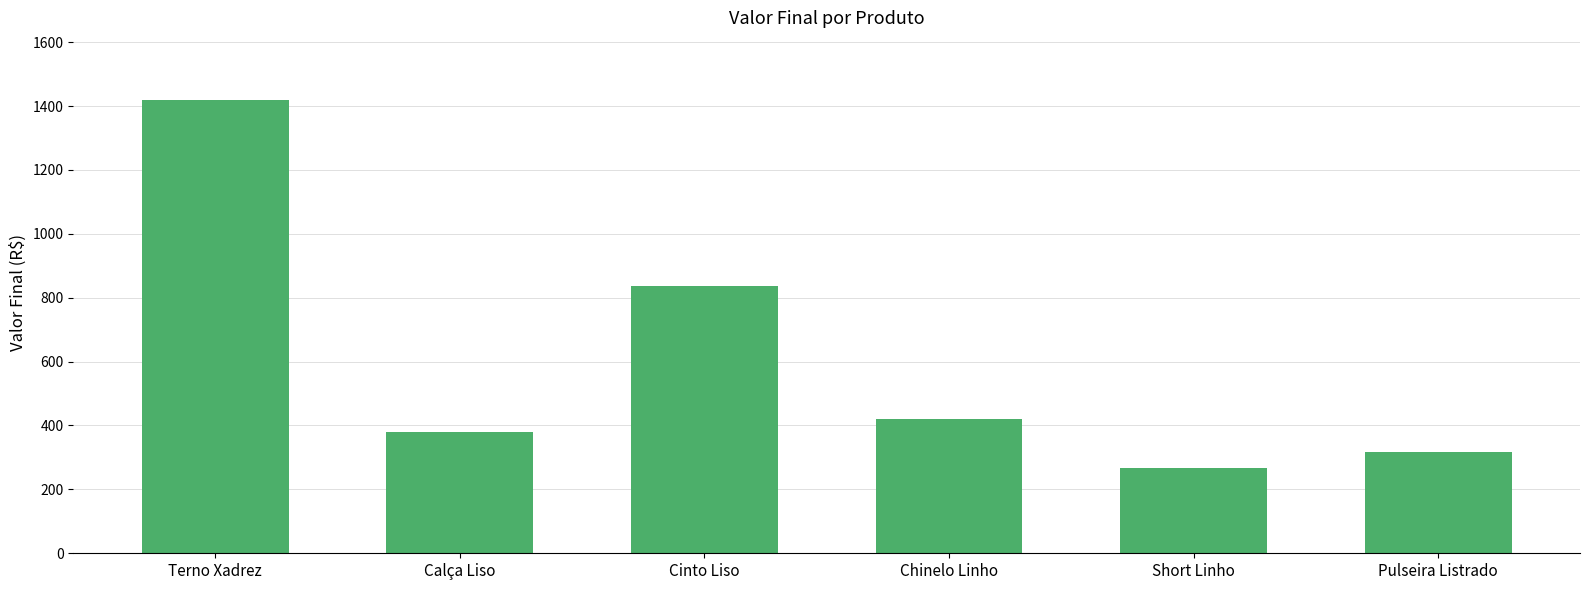

Is it true that the value at Calça Liso is 380?

True